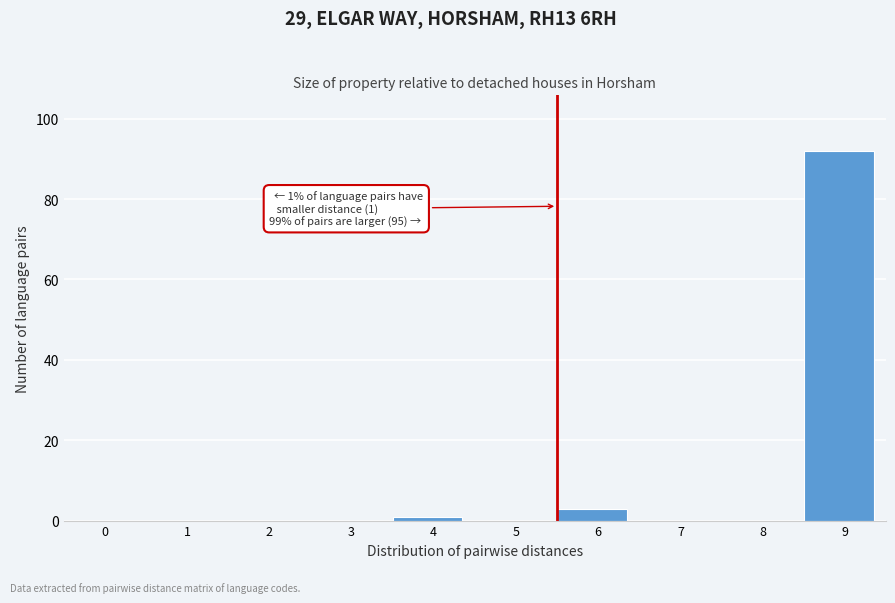

Reading left to right, transcribe all the data shown in this chart.

0=0	1=0	2=0	3=0	4=1	5=0	6=3	7=0	8=0	9=92